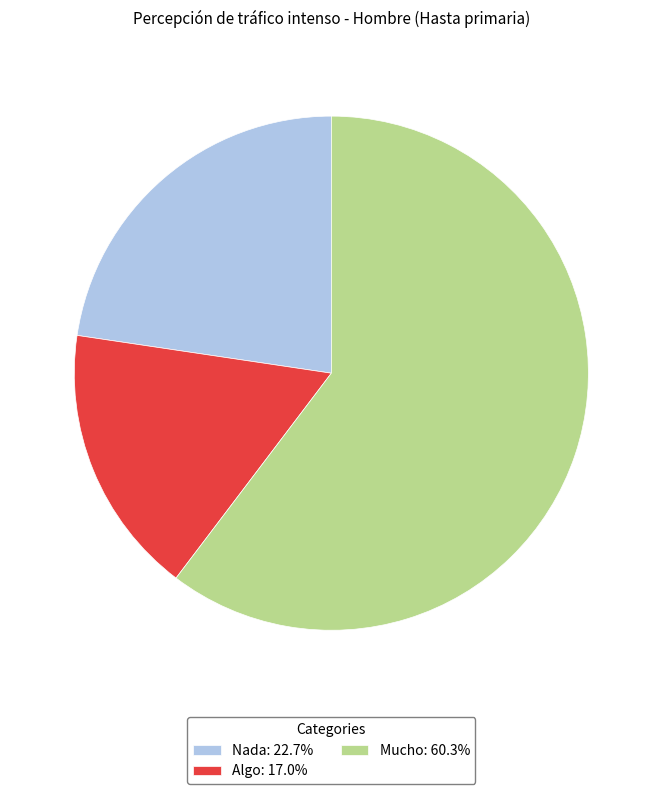

What is the ratio of the value at Nada: 22.7% to the value at Mucho: 60.3%?

0.4